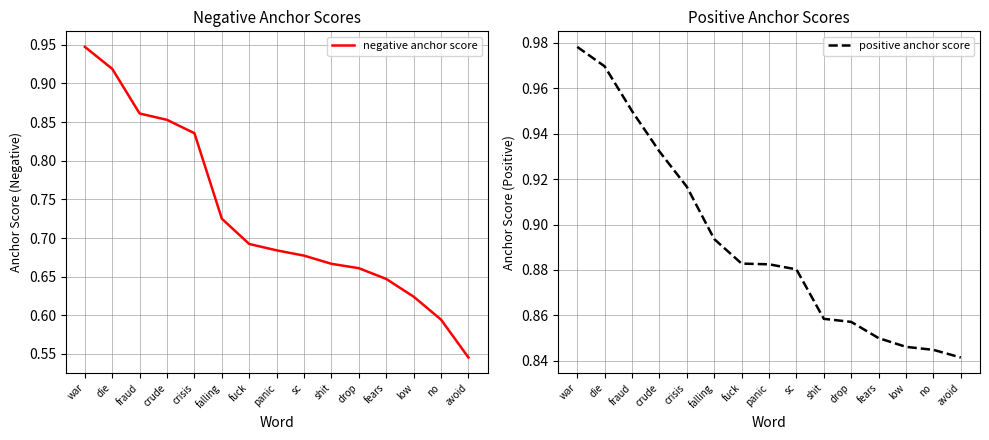

What is the average value of the positive anchor score series?

0.9